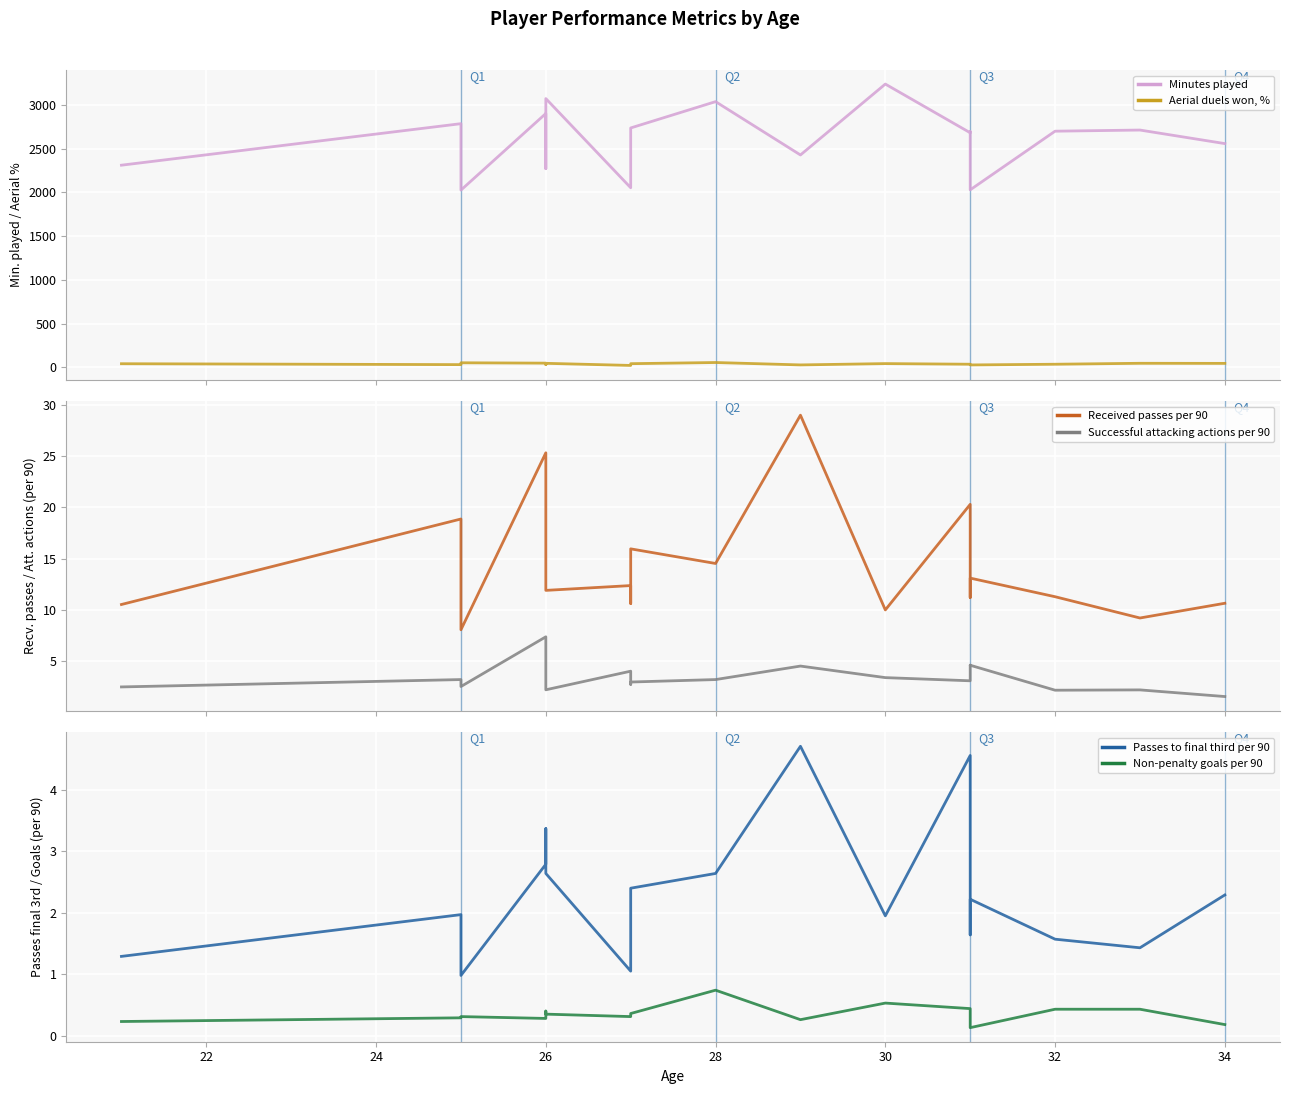

How many data points in Minutes played are less than 2695?

9